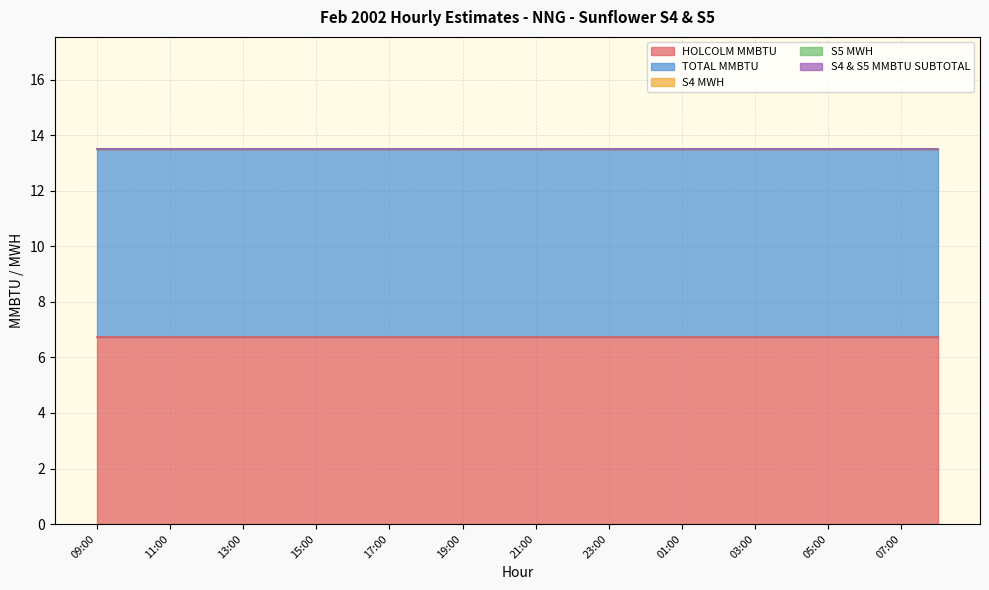

True or false: HOLCOLM MMBTU has a value of 3.8 at 23:00.

False